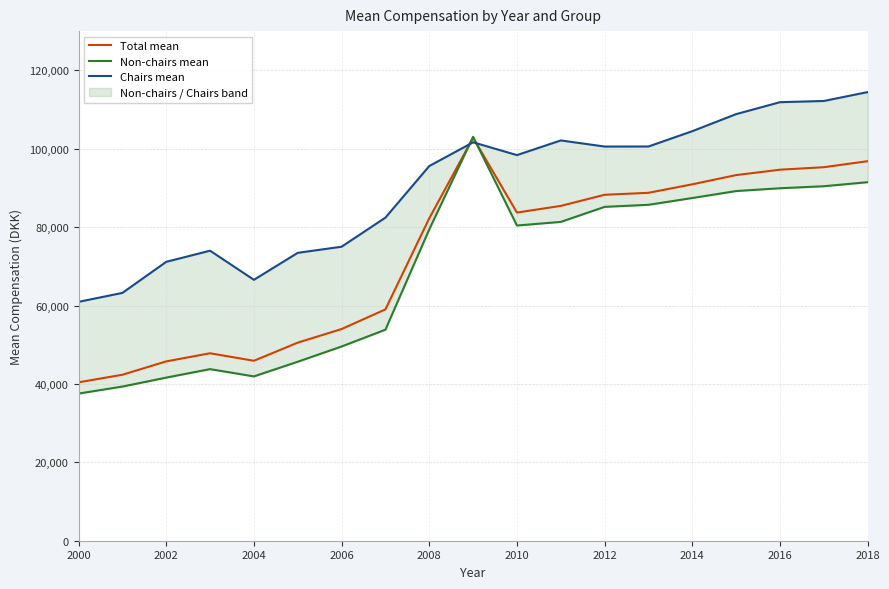

In Chairs mean, how many points are higher than both neighbors (excluding endpoints)?

3